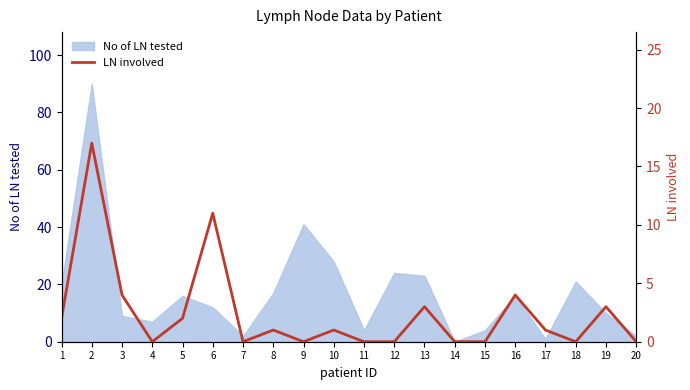

Reading left to right, what are all the values shown in this chart?

1=2	2=17	3=4	4=0	5=2	6=11	7=0	8=1	9=0	10=1	11=0	12=0	13=3	14=0	15=0	16=4	17=1	18=0	19=3	20=0